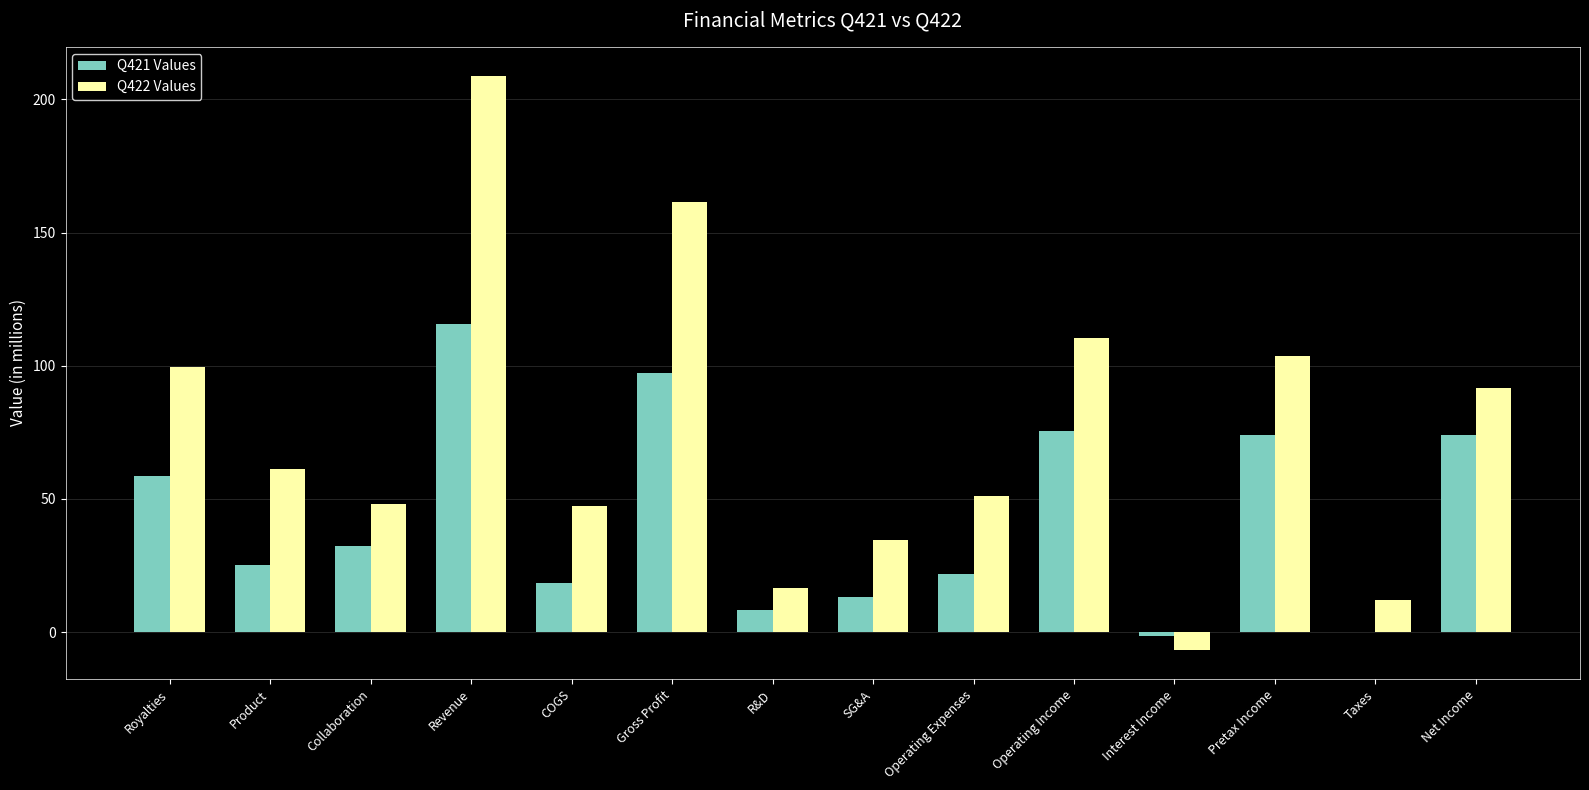

Read the Q422 Values value at Taxes.

12.1